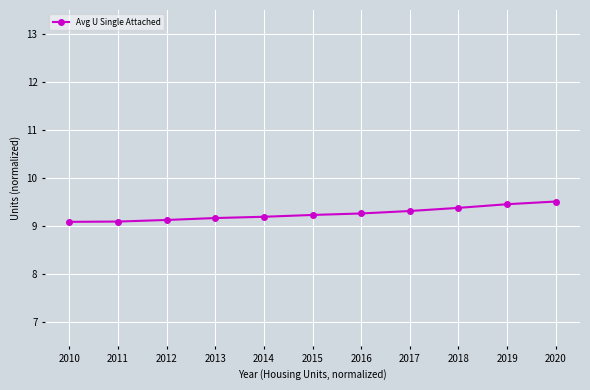

What is the smallest value displayed?

9.1